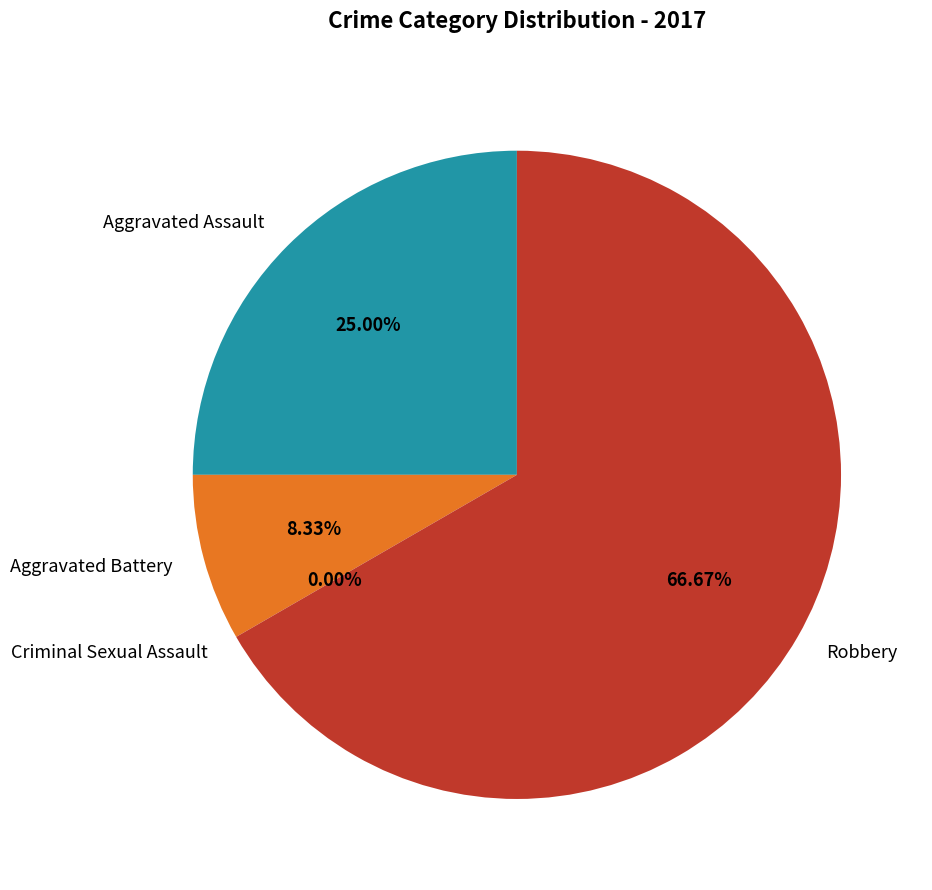

How many slices are in this pie chart?

4